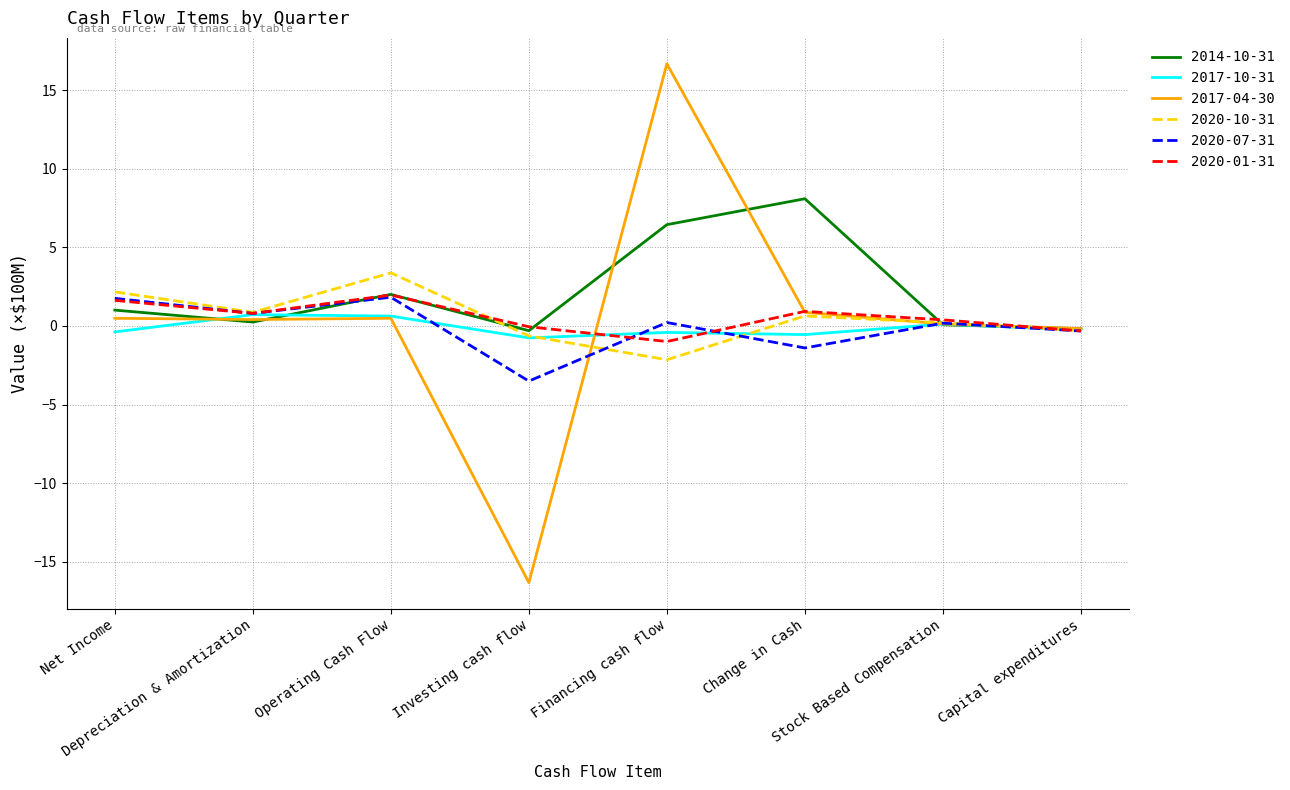

Is the value of 2020-07-31 at Stock Based Compensation greater than the value of 2020-10-31 at Depreciation & Amortization?

No